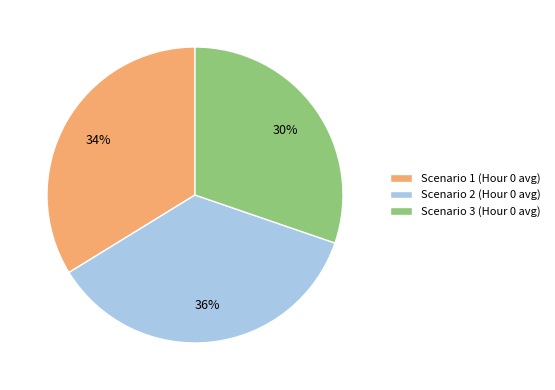

Is the sum of Scenario 3 (Hour 0 avg) and Scenario 2 (Hour 0 avg) greater than half?

Yes